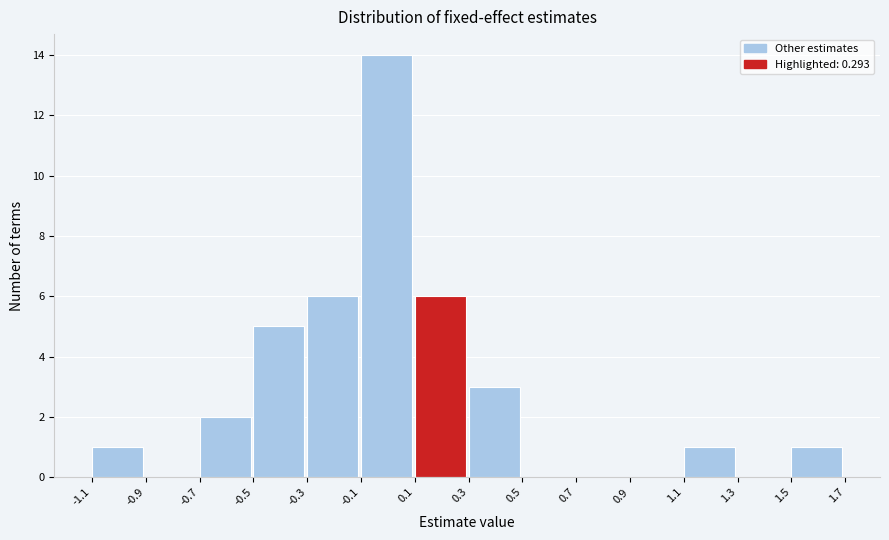

Reading left to right, list every bar in this chart as the range it spans on the x-axis followed by its height. The values are not printed on the chart, so give them approximately, as read against the axis.

-1.1 to -0.9: 1
-0.9 to -0.7: 0
-0.7 to -0.5: 2
-0.5 to -0.3: 5
-0.3 to -0.1: 6
-0.1 to 0.1: 14
0.1 to 0.3: 6
0.3 to 0.5: 3
0.5 to 0.7: 0
0.7 to 0.9: 0
0.9 to 1.1: 0
1.1 to 1.3: 1
1.3 to 1.5: 0
1.5 to 1.7: 1